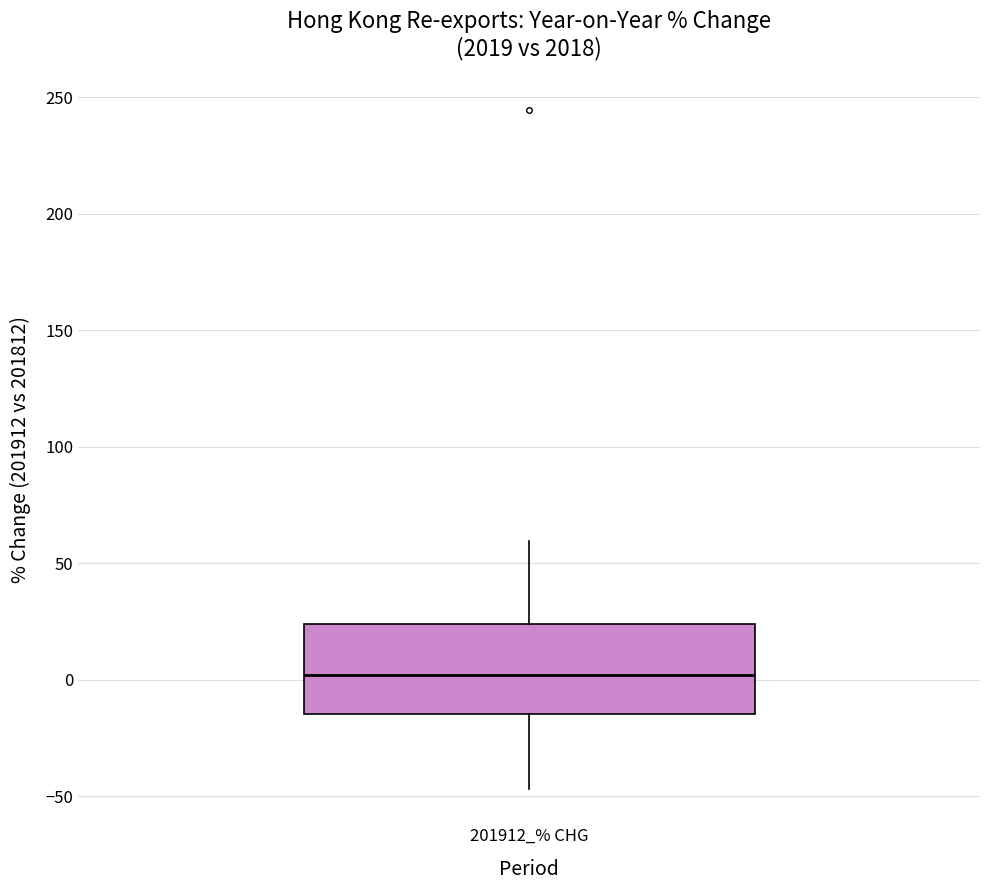

Read this box plot against the y-axis: the position of the median line, the range covered by the box, and the ends of both whiskers. The values are not printed on the chart, so give them approximately, as read against the axis.

median 0, box -15 to 25, whiskers -45 to 60